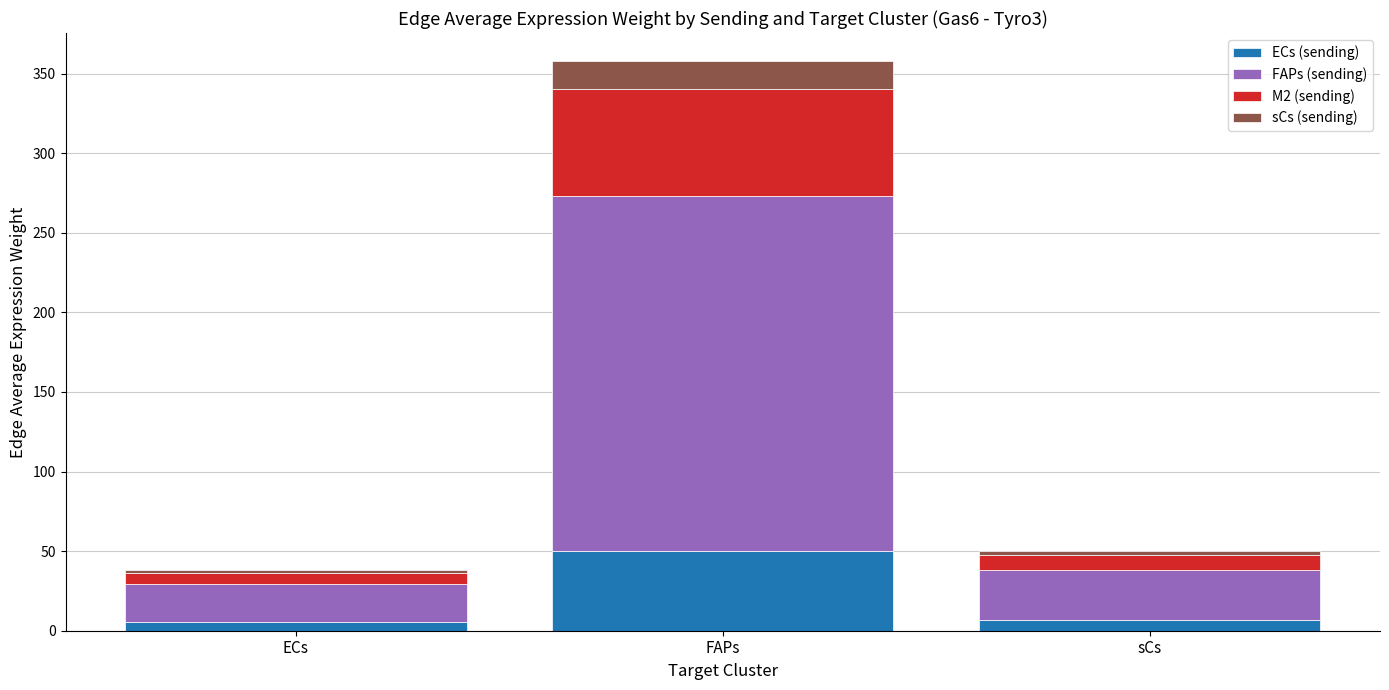

What is the total value across all series at FAPs?

357.6